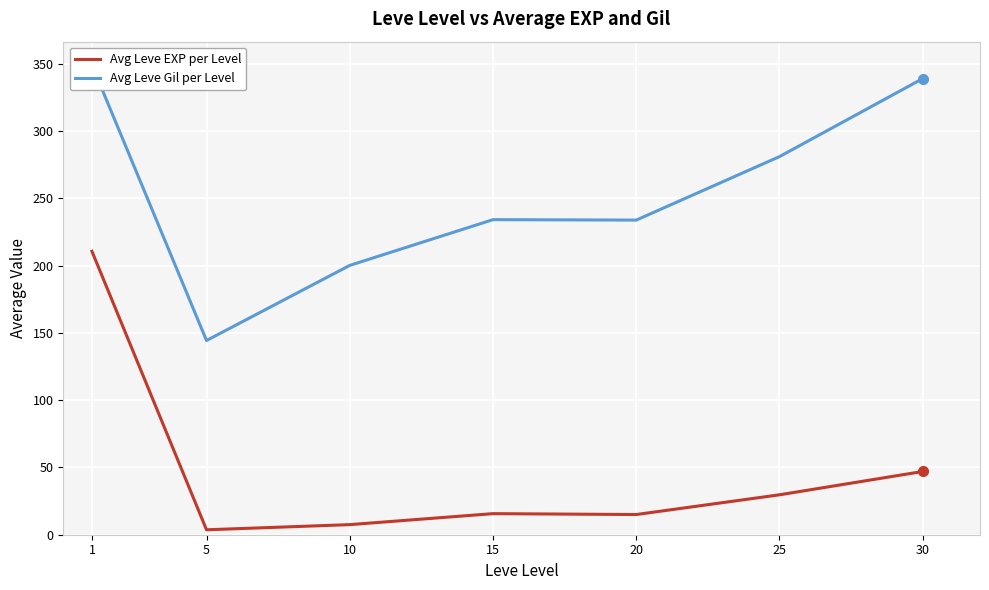

List the labels in order of Avg Leve EXP per Level value, largest first.

1, 30, 25, 15, 20, 10, 5